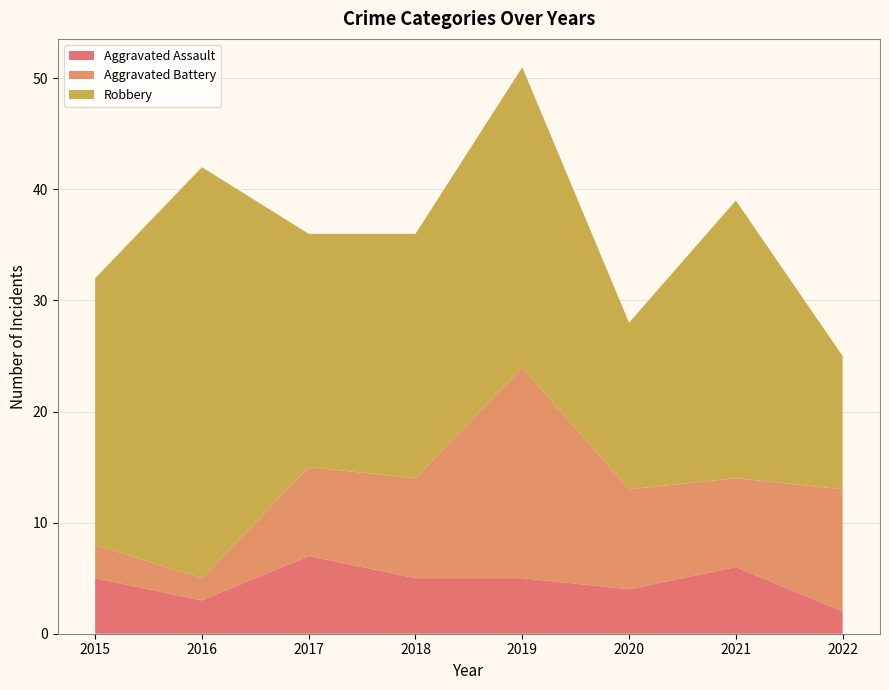

Reading left to right, what are all the values shown in this chart?

Aggravated Assault: 2015=5	2016=3	2017=7	2018=5	2019=5	2020=4	2021=6	2022=2
Aggravated Battery: 2015=3	2016=2	2017=8	2018=9	2019=19	2020=9	2021=8	2022=11
Robbery: 2015=24	2016=37	2017=21	2018=22	2019=27	2020=15	2021=25	2022=12